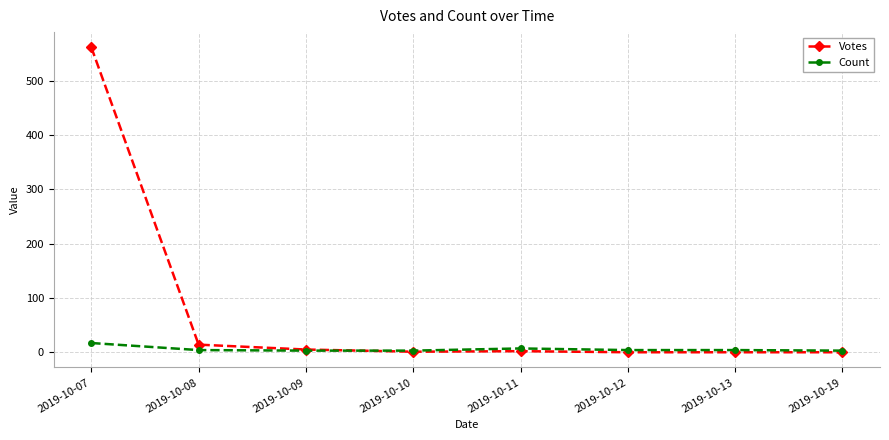

What is the difference between the Votes values at 2019-10-19 and 2019-10-09?

5